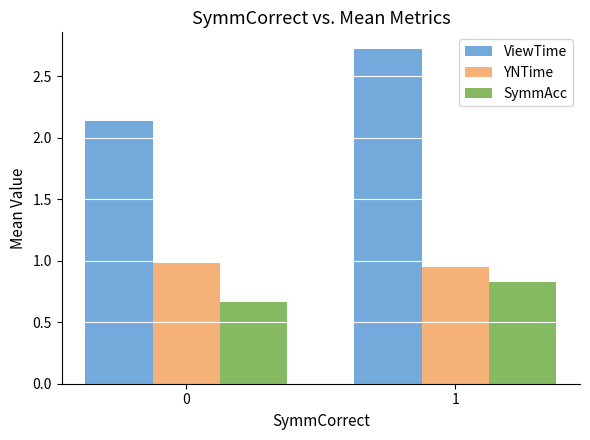

True or false: ViewTime has a value of 3.8 at 1.

False